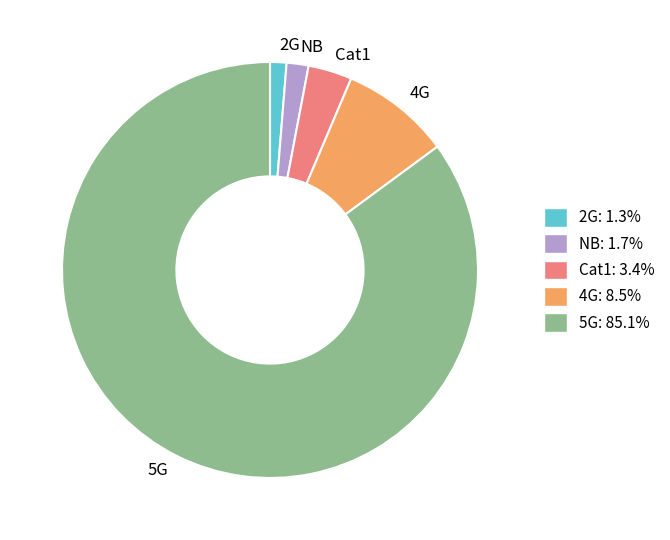

The 2G slice represents 1% of the pie. True or false?

True